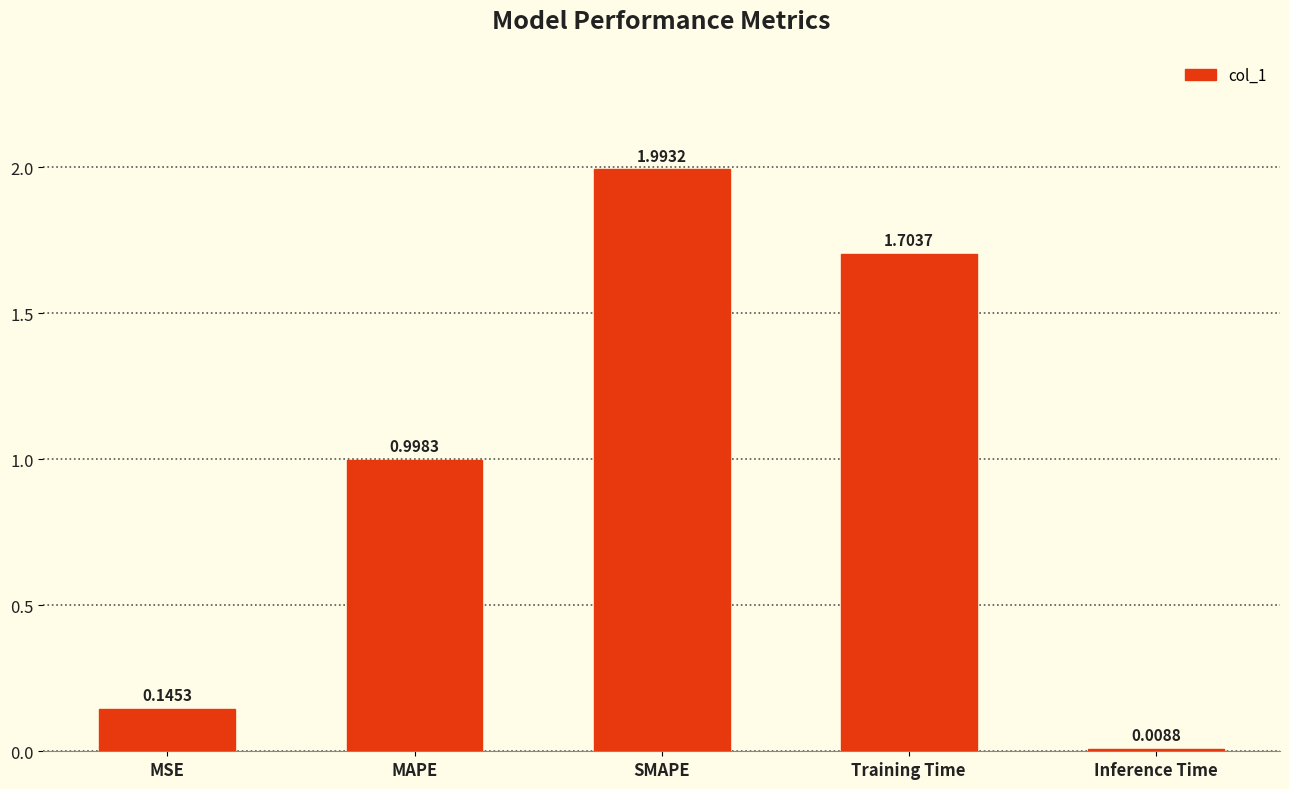

At which label is the value closest to 1?

MAPE